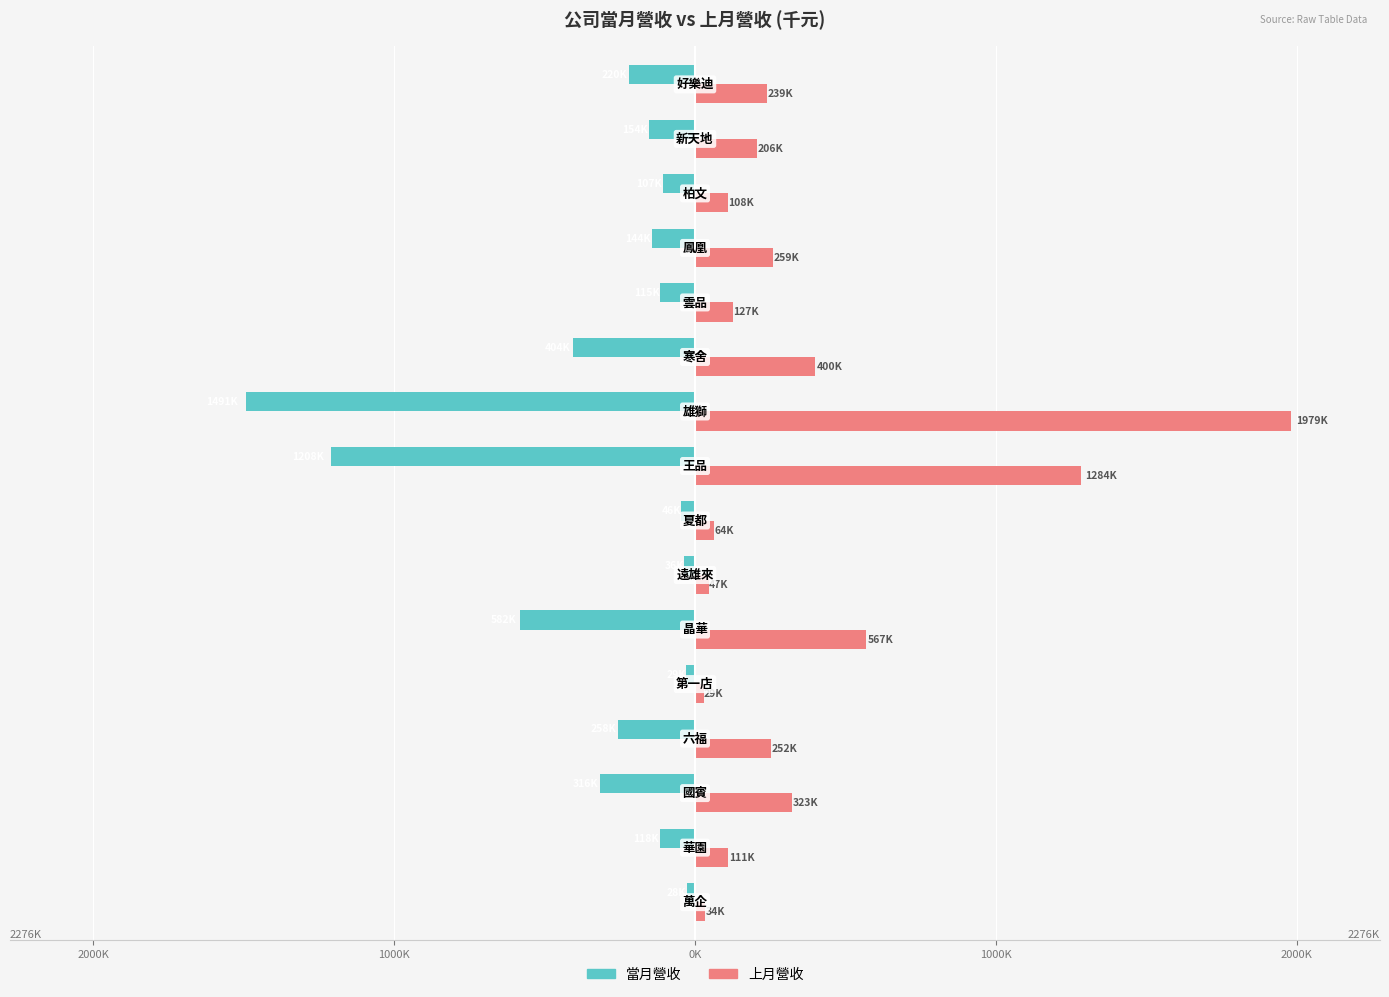

What are all the series names shown in the legend?

當月營收, 上月營收